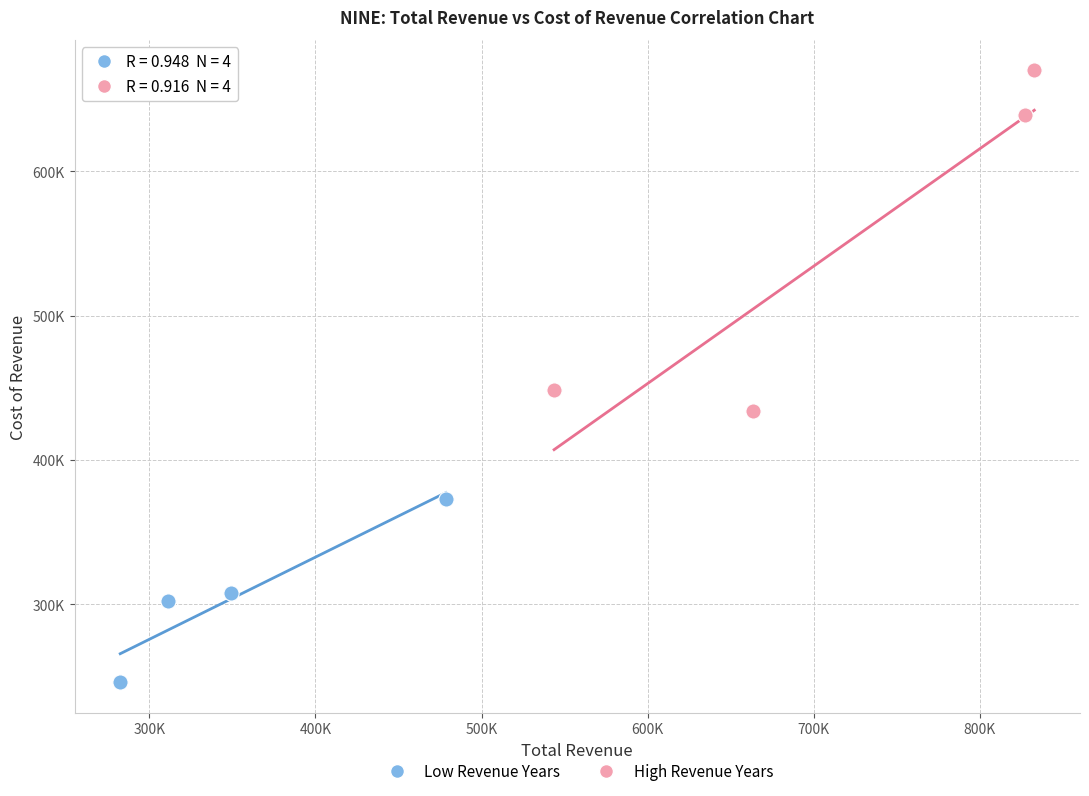

What are all the series names shown in the legend?

Low Revenue Years, High Revenue Years